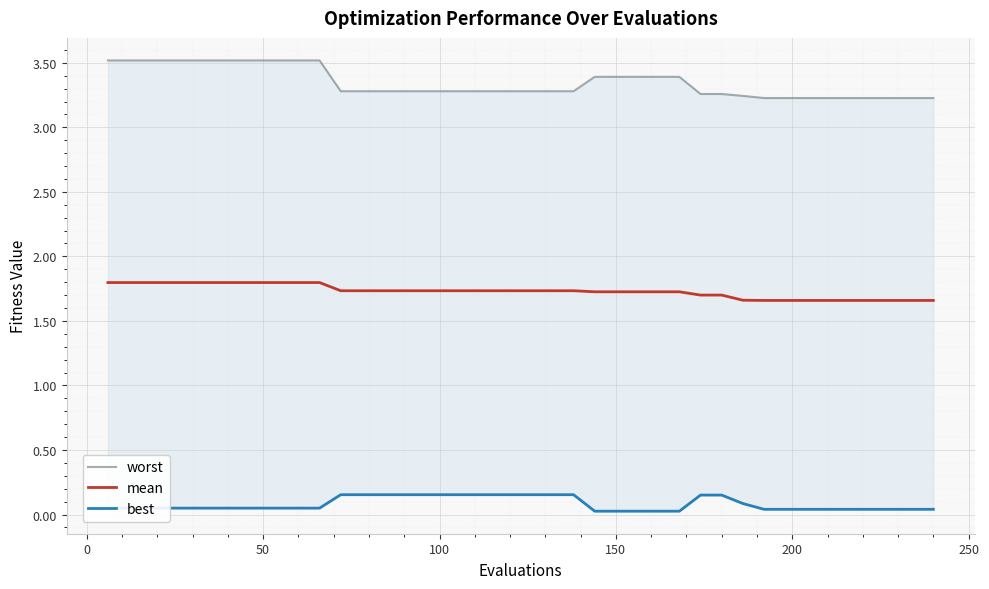

What is the maximum value shown in the chart?

3.5